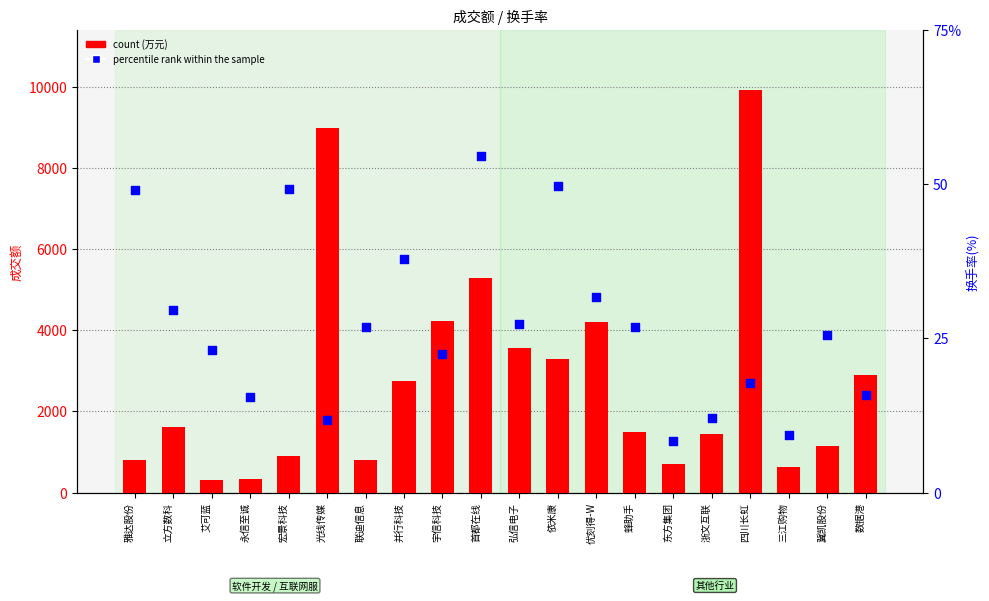

What is the total value across all series at 东方集团?

711.5